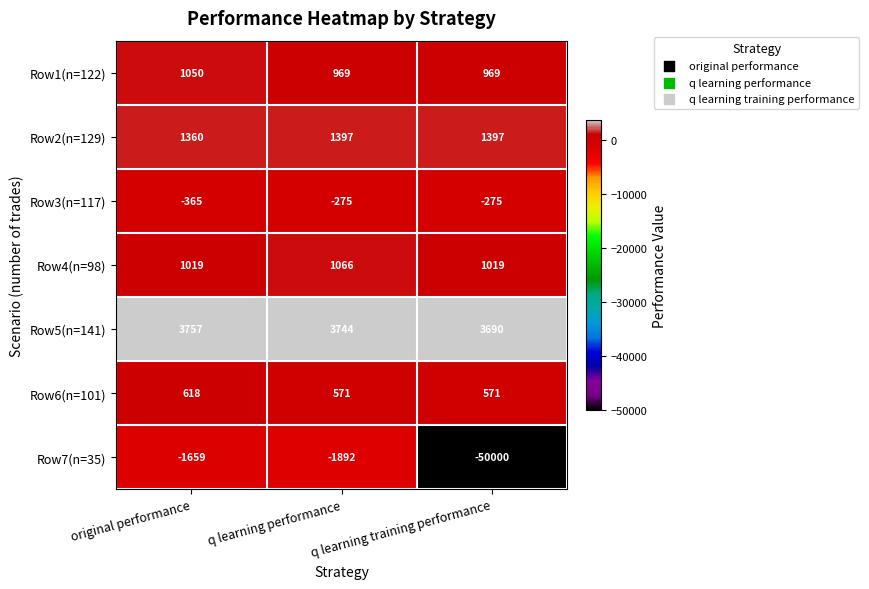

What is the approximate value of Row5(n=141) at original performance, to the nearest 10?

3760